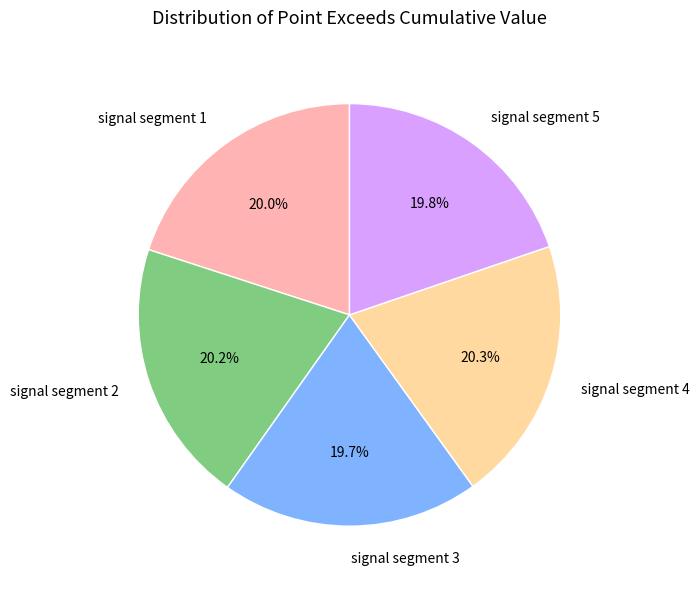

Is there a majority slice in this chart?

No